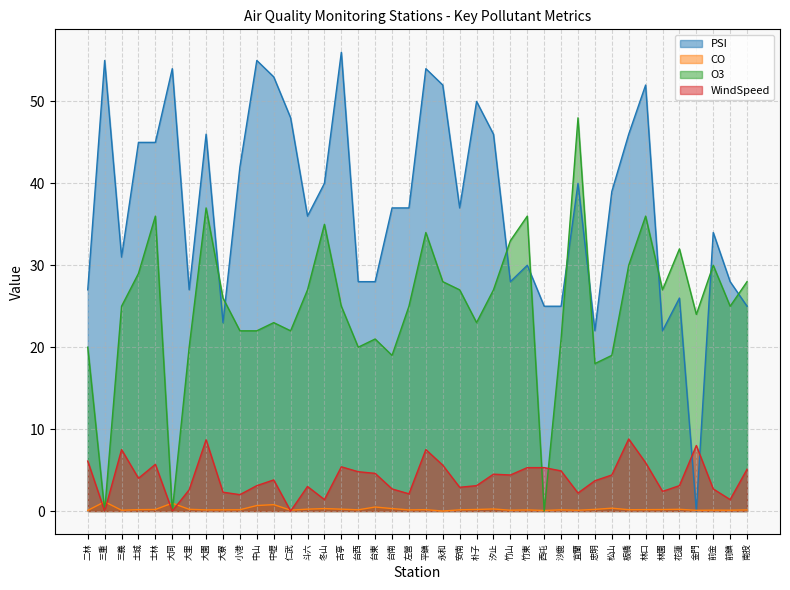

What is the total value across all series at 金門?

32.1